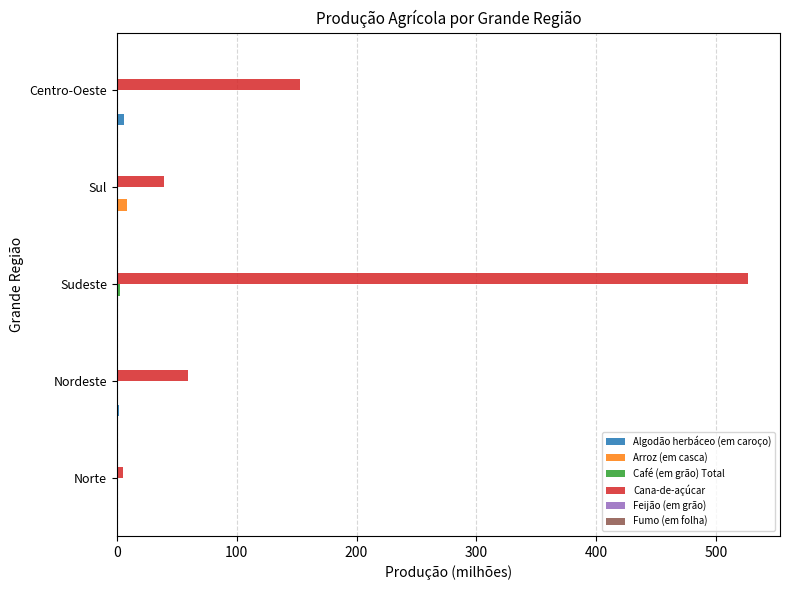

What is the average value of the Cana-de-açúcar series?

156.5